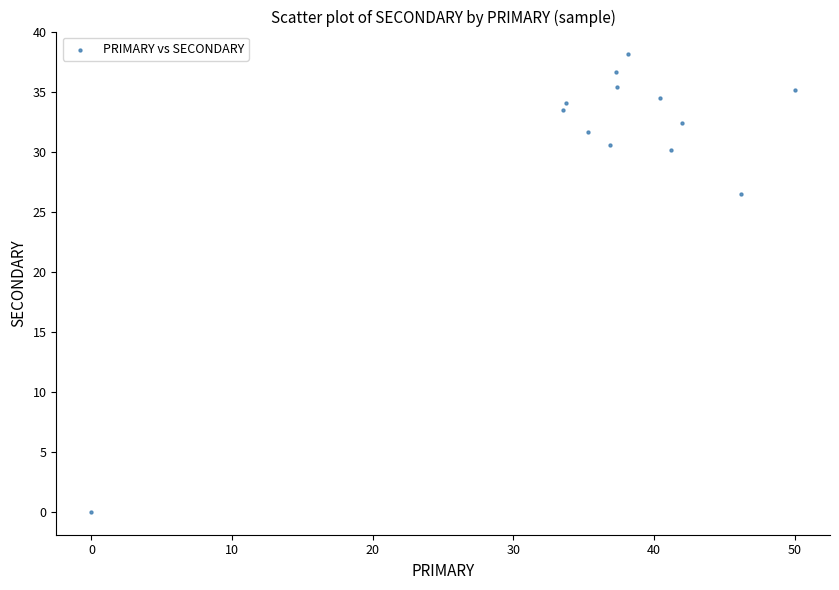

What Y value in the scatter plot is closest to 19?

26.5